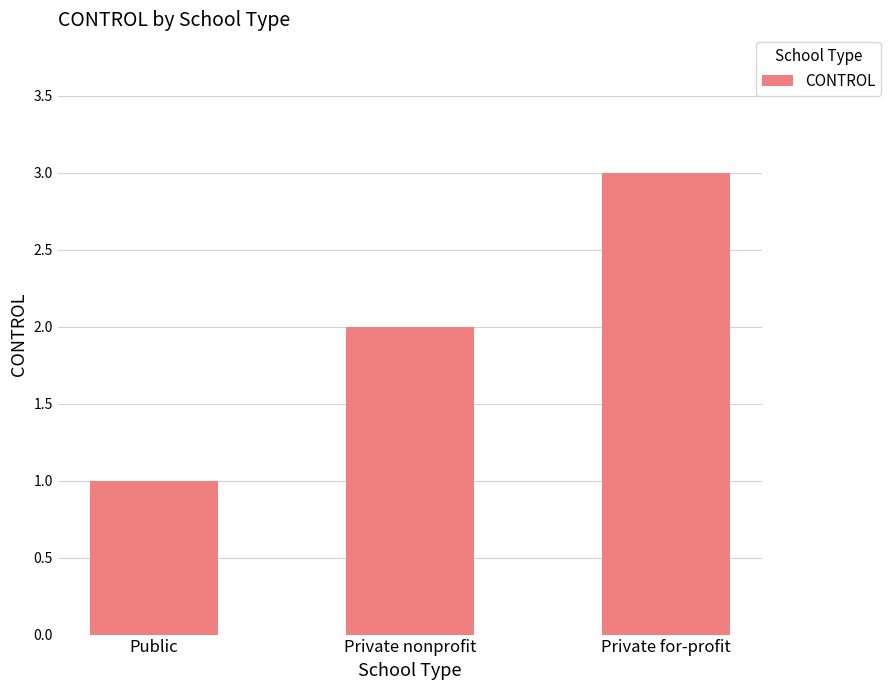

Are the bars horizontal?

No